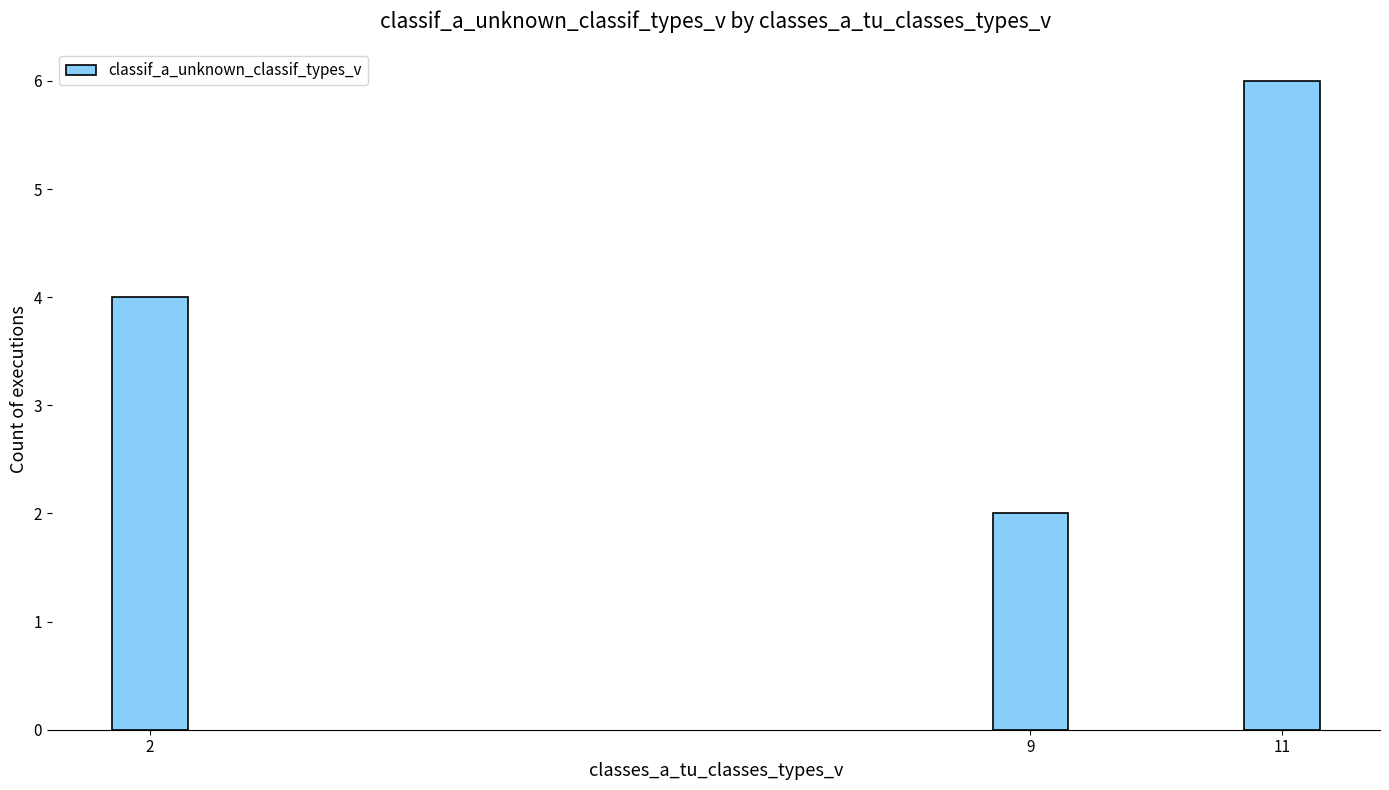

Reading right to left, list all the values displayed in this chart.

11=6	9=2	2=4